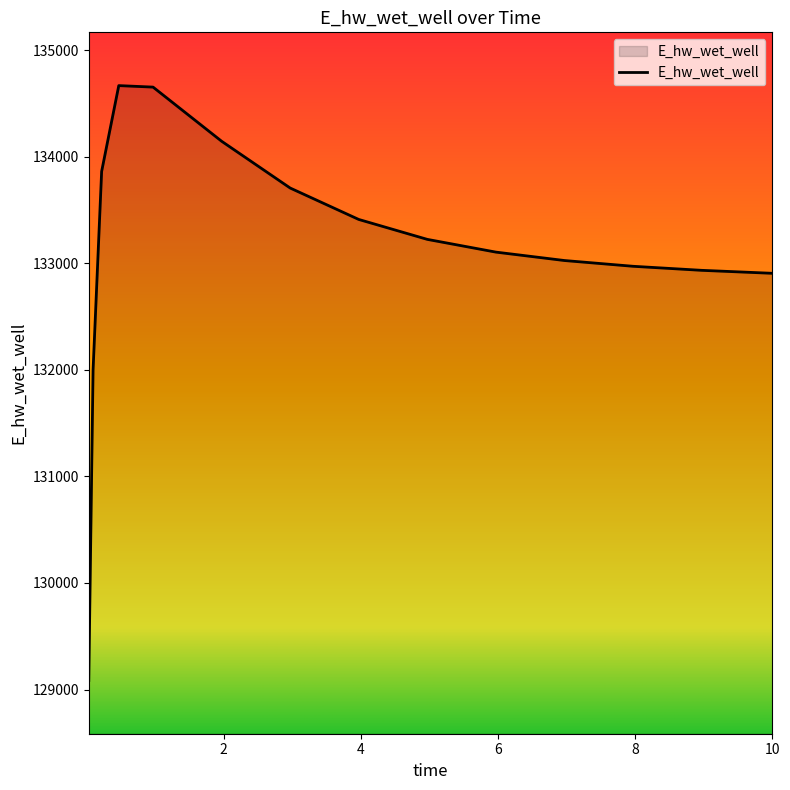

What is the difference between the maximum and minimum values?

5583.0